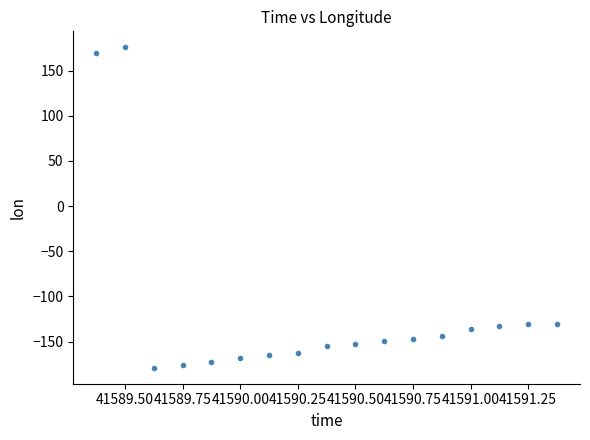

What is the range of X values (max minus min)?

2.0